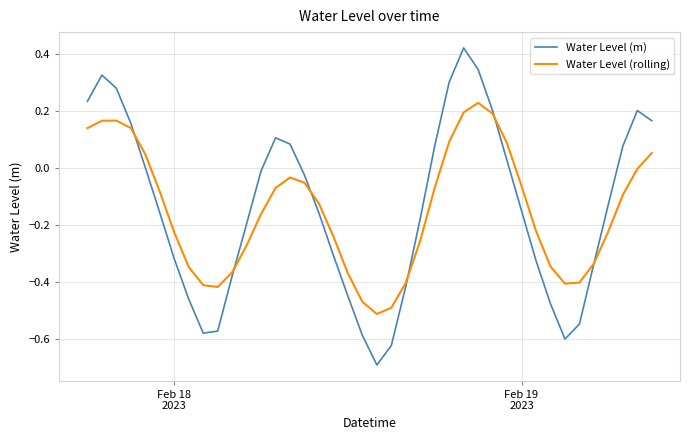

How many intersections are there between Water Level (rolling) and Water Level (m)?

6